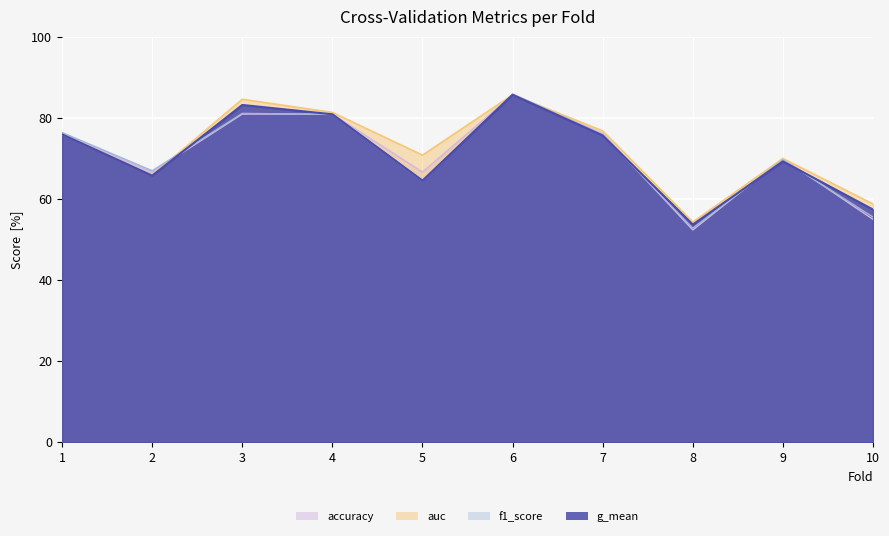

Is the value of f1_score at 8 greater than the value of accuracy at 9?

No